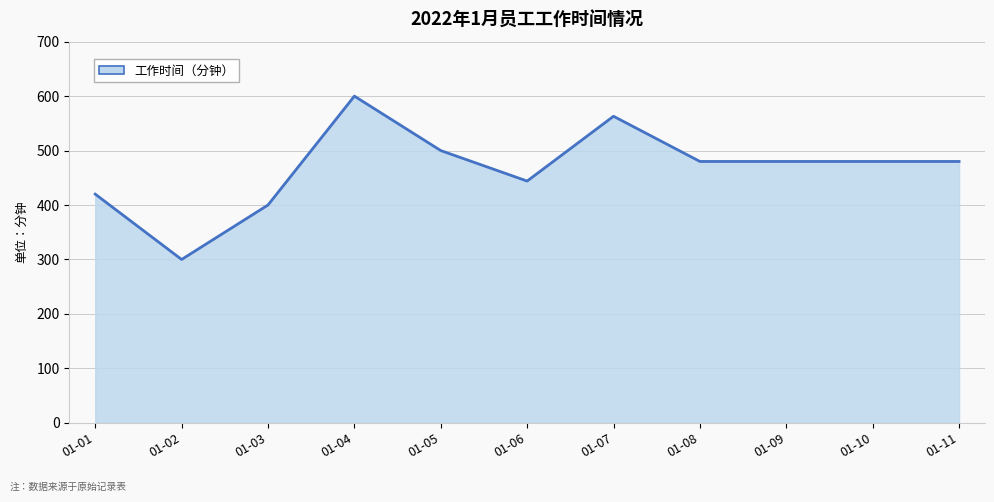

How many lines are shown in the chart?

1